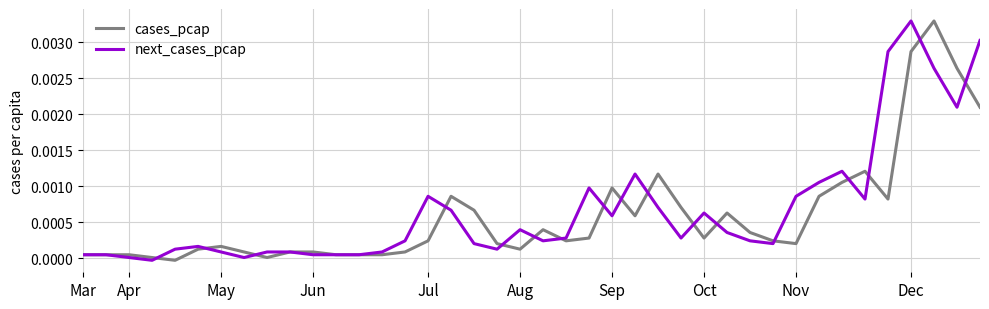

What are all the series names shown in the legend?

cases_pcap, next_cases_pcap